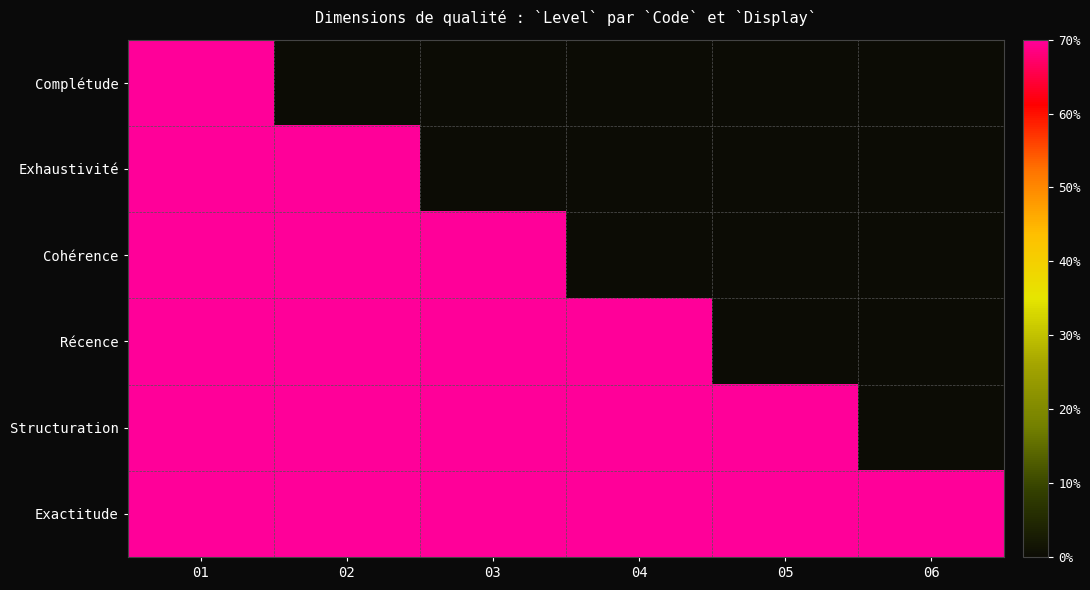

Between 05 and 06, which is larger?

05